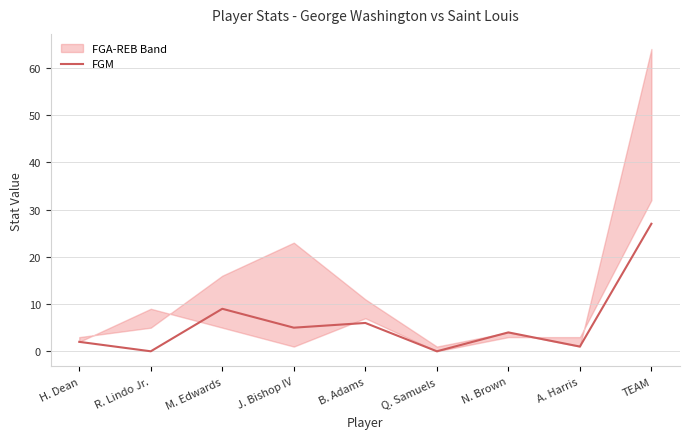

What is the average value?

6